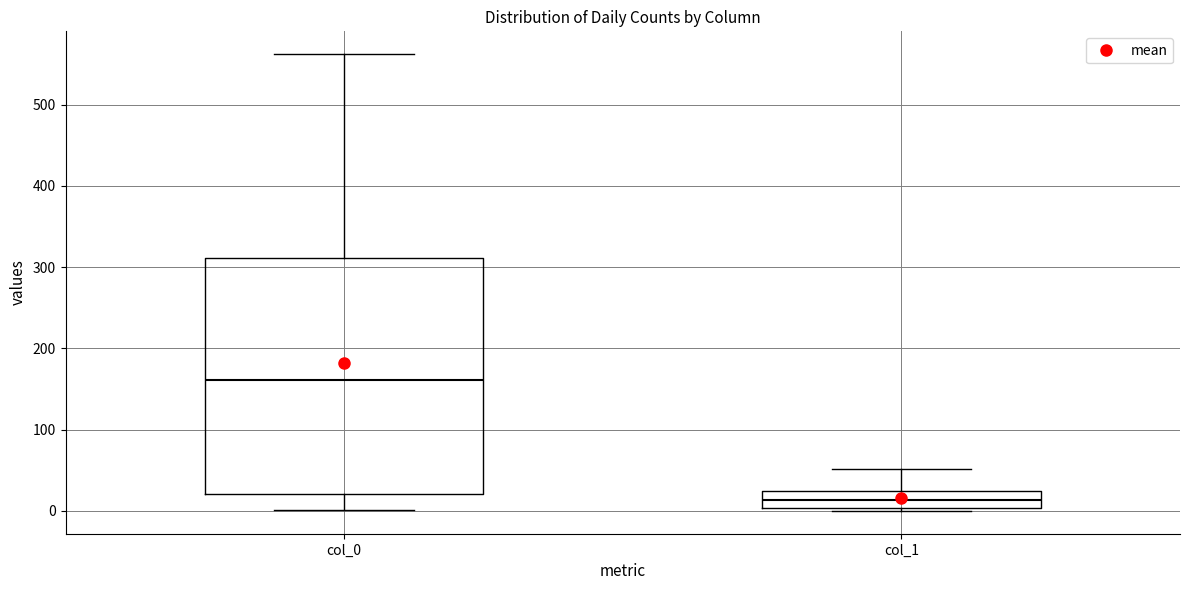

Where does the lower whisker of the box for col_0 end on the y-axis? The values are not printed on the chart, so give them approximately, as read against the axis.

0